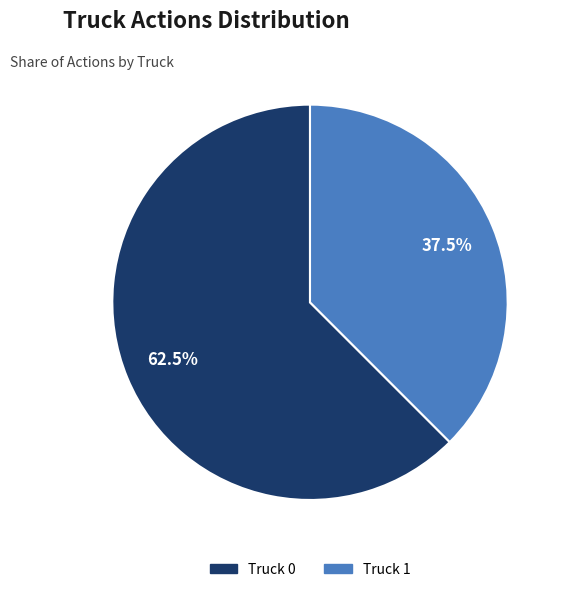

Do Truck 1 and Truck 0 together represent more than half of the pie?

Yes